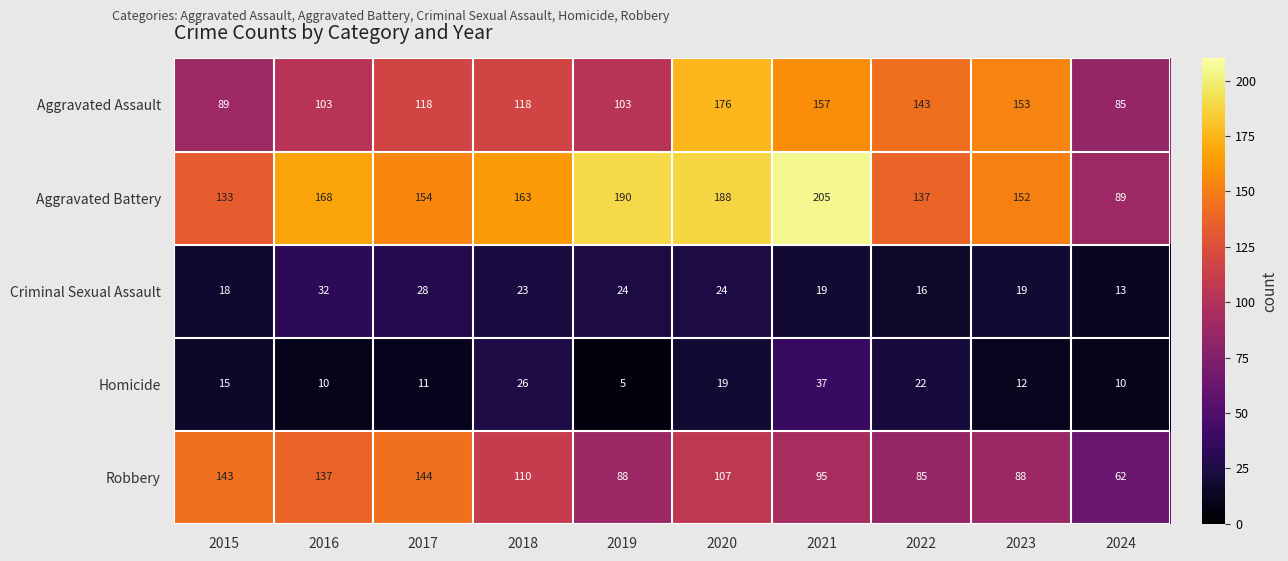

Which series changed the most between 2019 and 2022?

Aggravated Battery